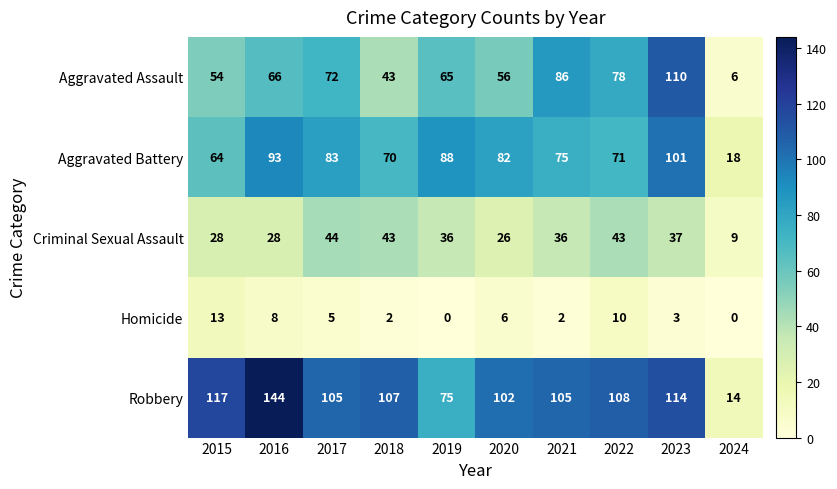

What is the total value across all series at 2020?

272